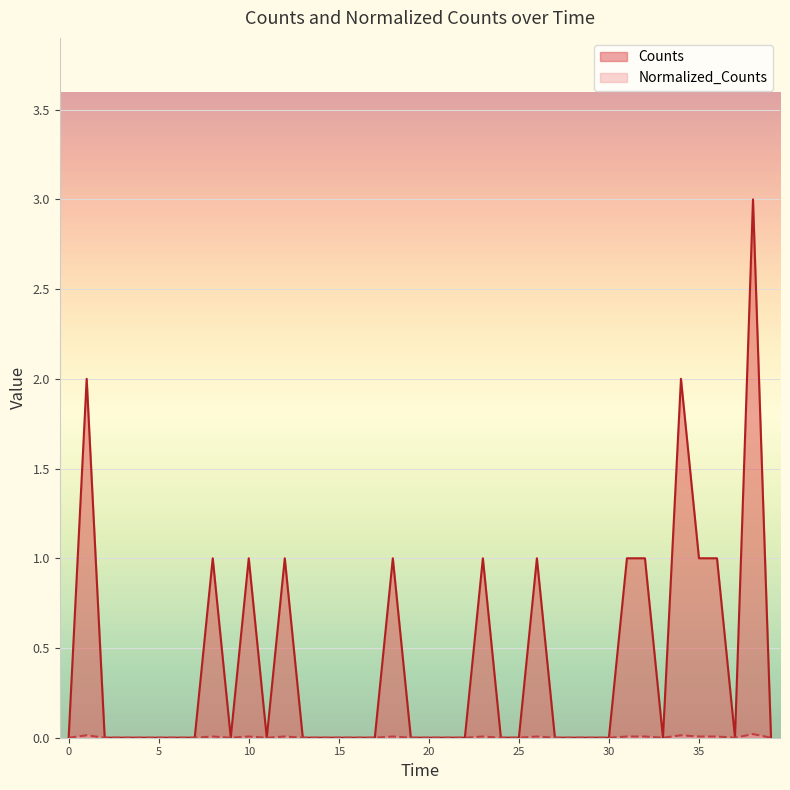

True or false: Normalized_Counts has more than 0 interior local peaks.

True